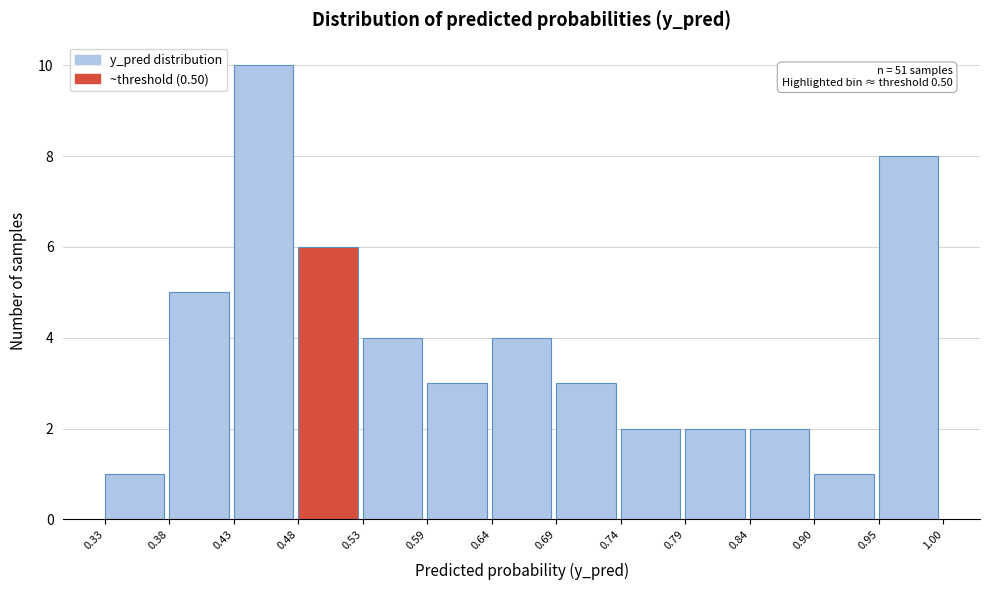

Over which range of the x-axis is the bar tallest?

0.43 to 0.48